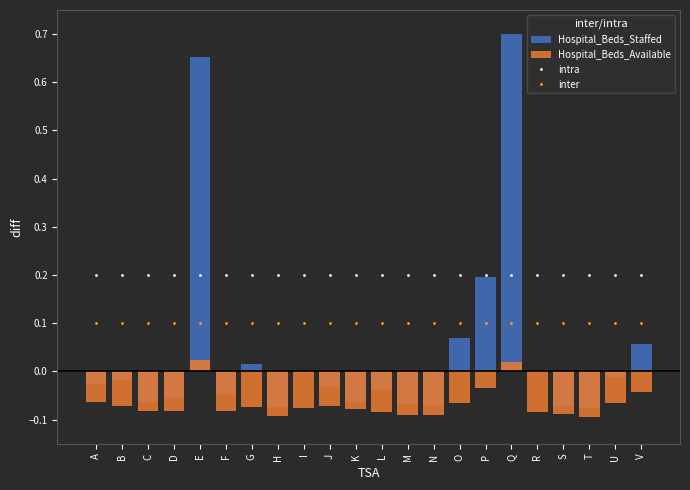

What is the sum of all inter values?

2.2